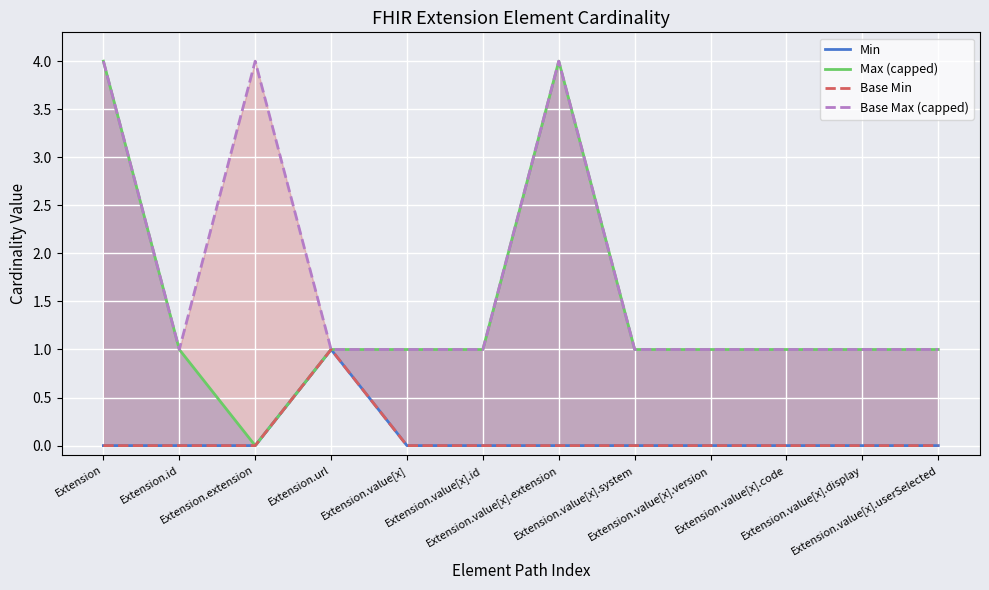

Between Extension.url and Extension.value[x].version, which is larger?

Extension.url